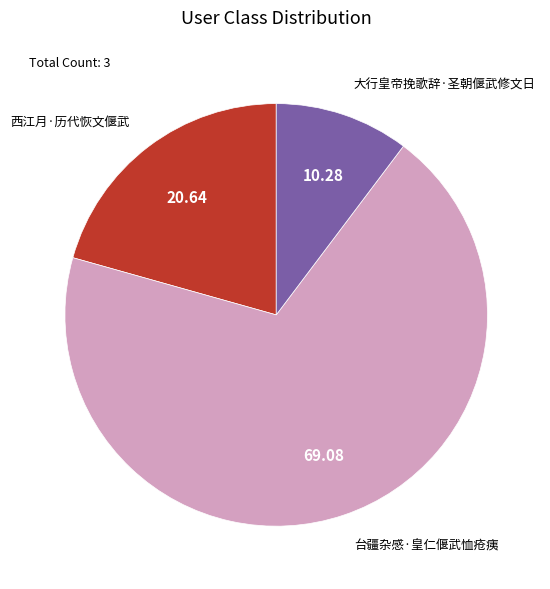

Between 大行皇帝挽歌辞·圣朝偃武修文日 and 台疆杂感·皇仁偃武恤疮痍, which is larger?

台疆杂感·皇仁偃武恤疮痍